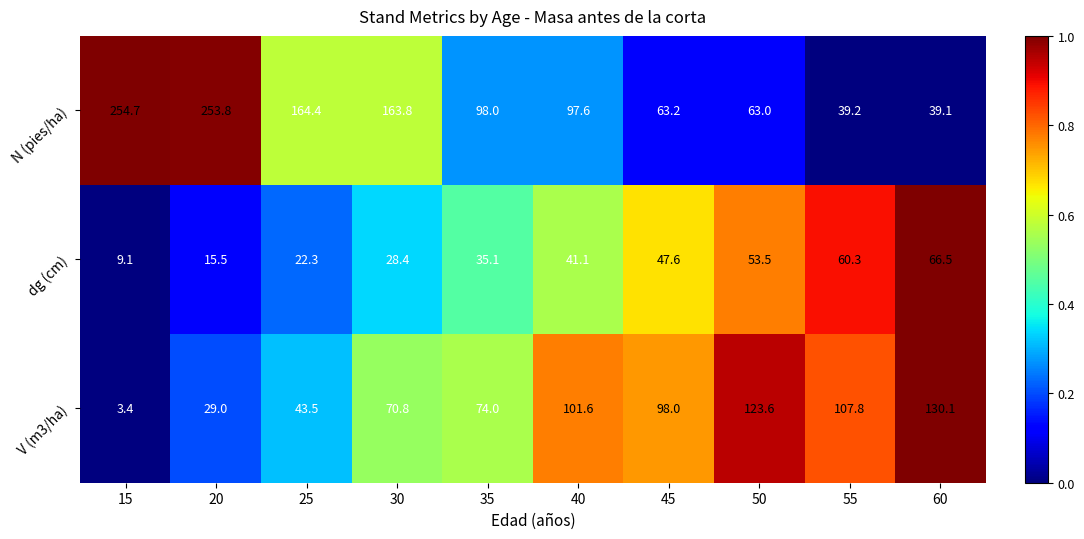

What is the maximum value shown in the chart?

254.7